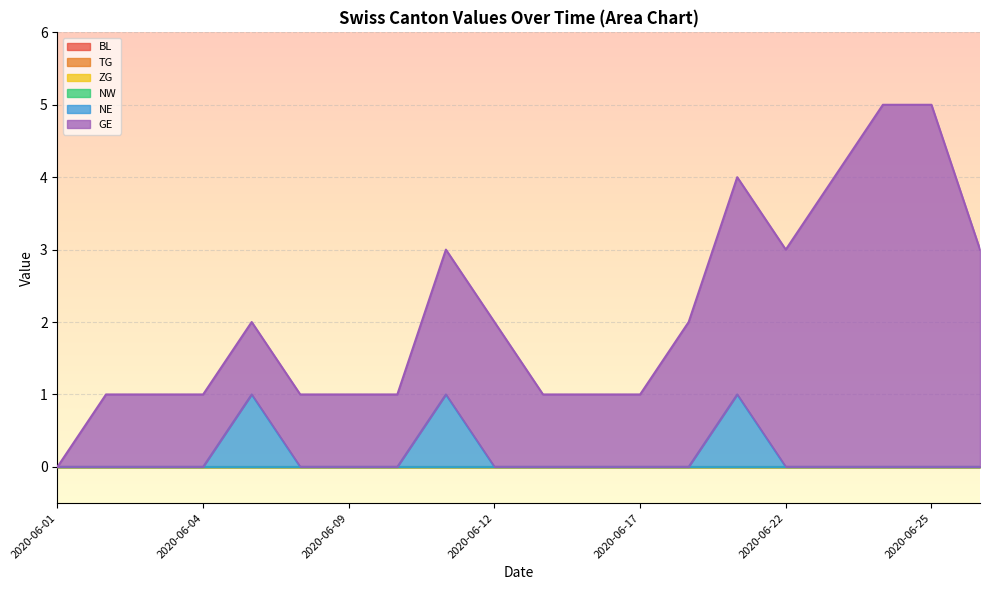

What are all the series names shown in the legend?

BL, TG, ZG, NW, NE, GE